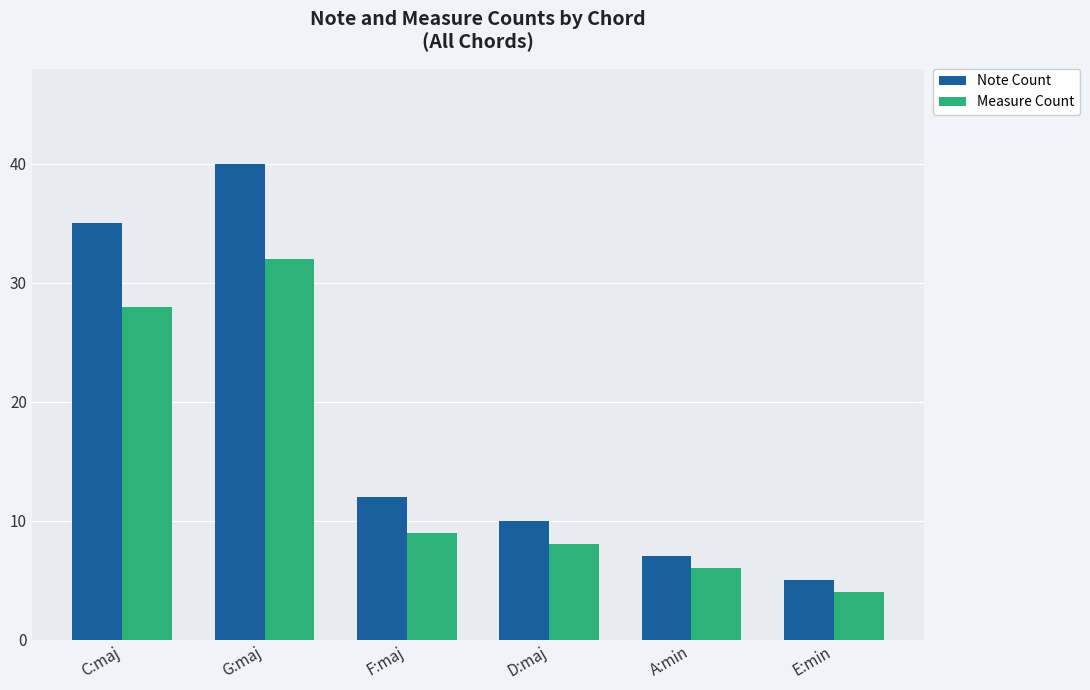

Is it true that Note Count equals 5 at E:min?

True